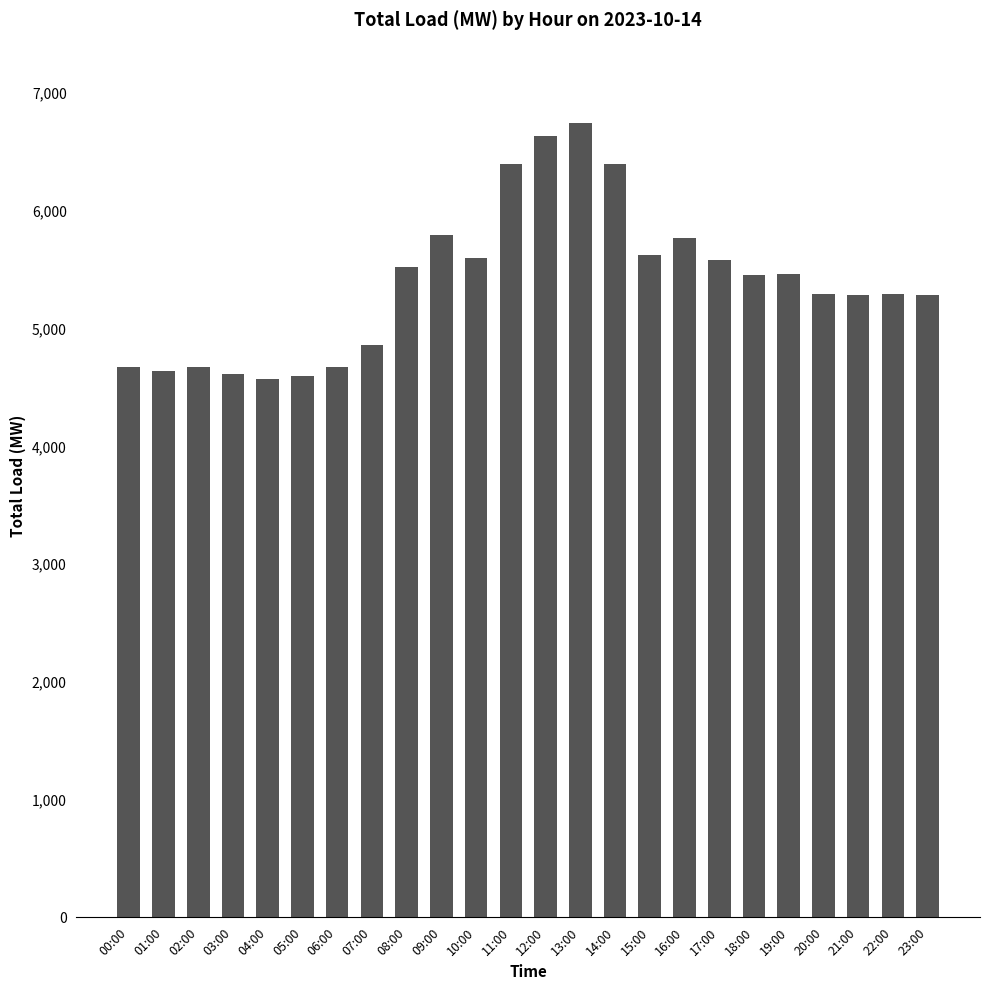

The value at 06:00 is 6888. True or false?

False